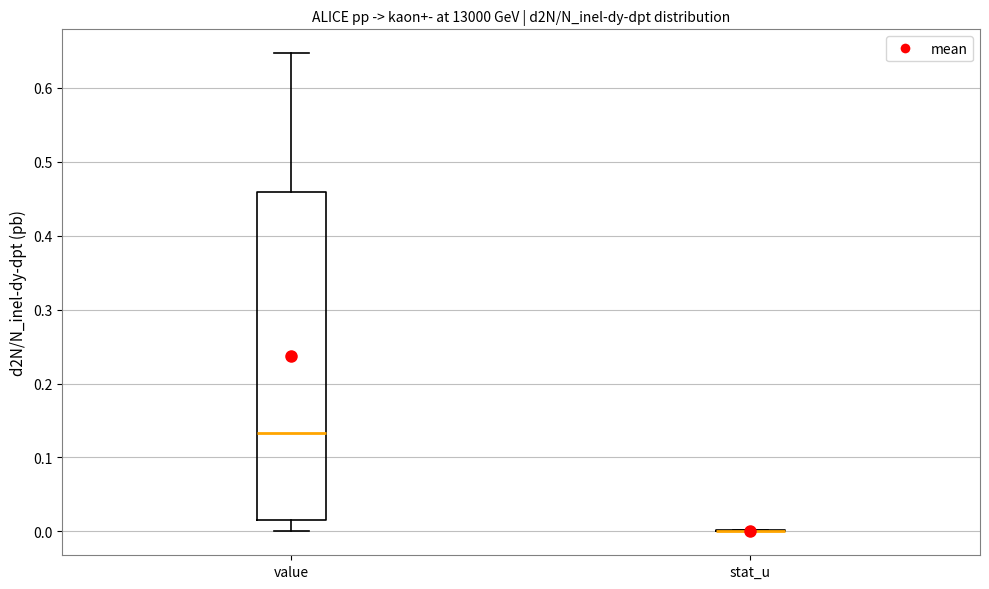

Where does the lower whisker of the box for value end on the y-axis? The values are not printed on the chart, so give them approximately, as read against the axis.

0.00